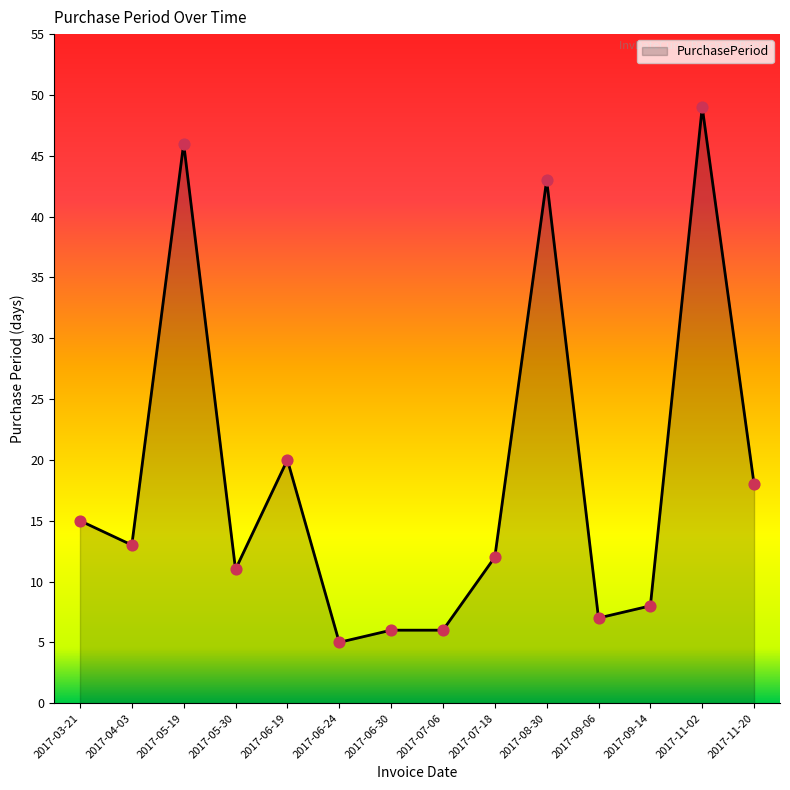

What is the ratio of the value at 2017-05-30 to the value at 2017-06-19?

0.6